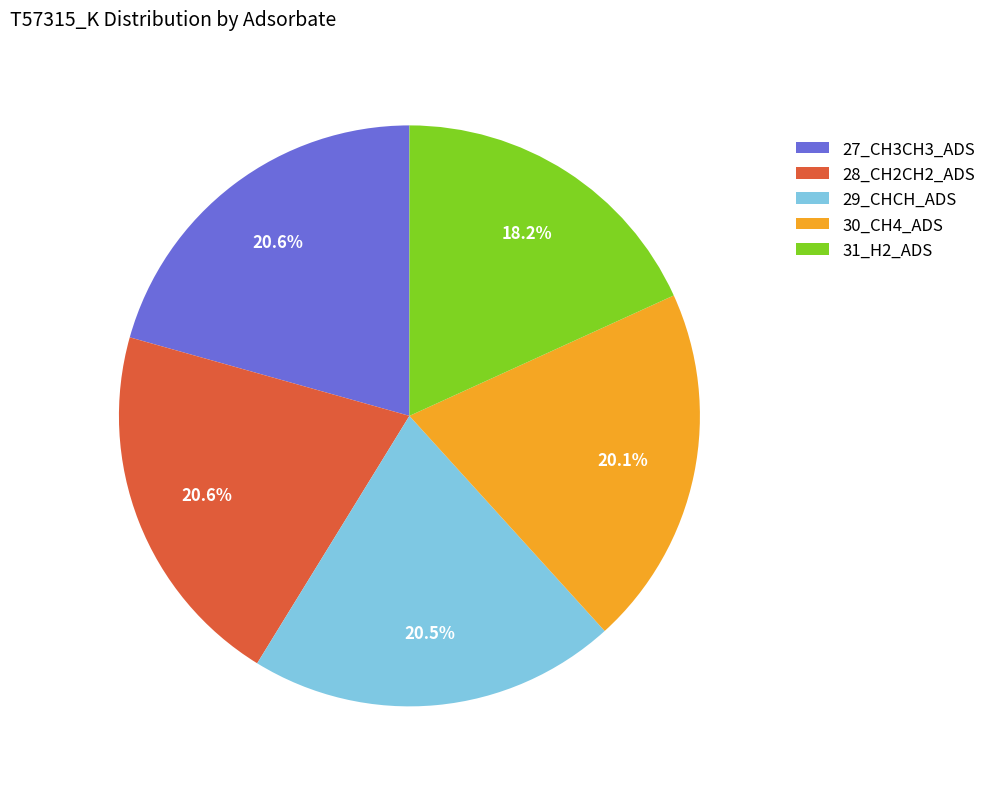

Between 30_CH4_ADS and 27_CH3CH3_ADS, which is larger?

27_CH3CH3_ADS